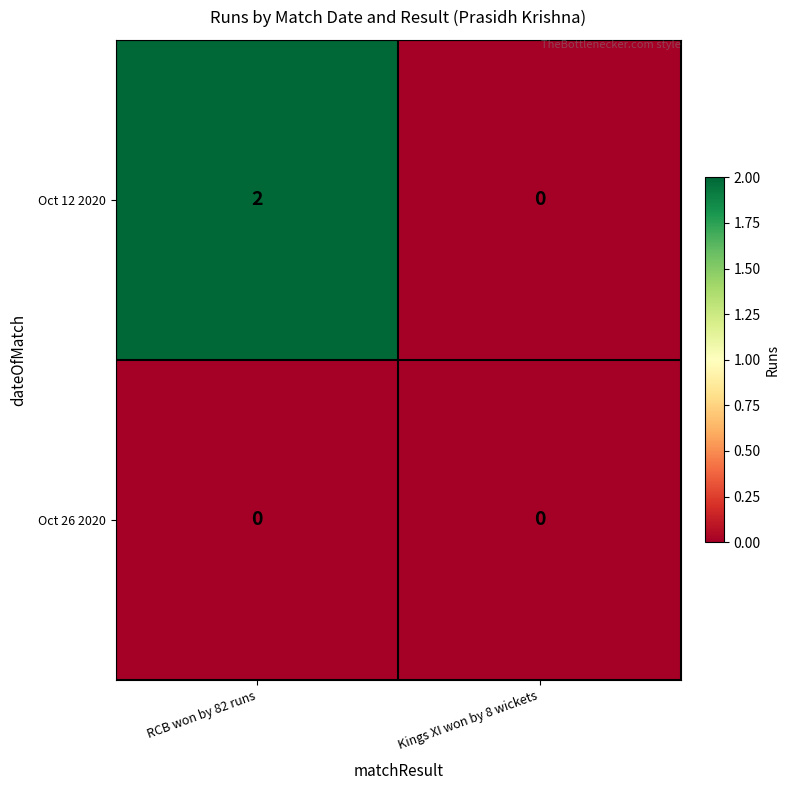

Count the number of categories in the chart.

2